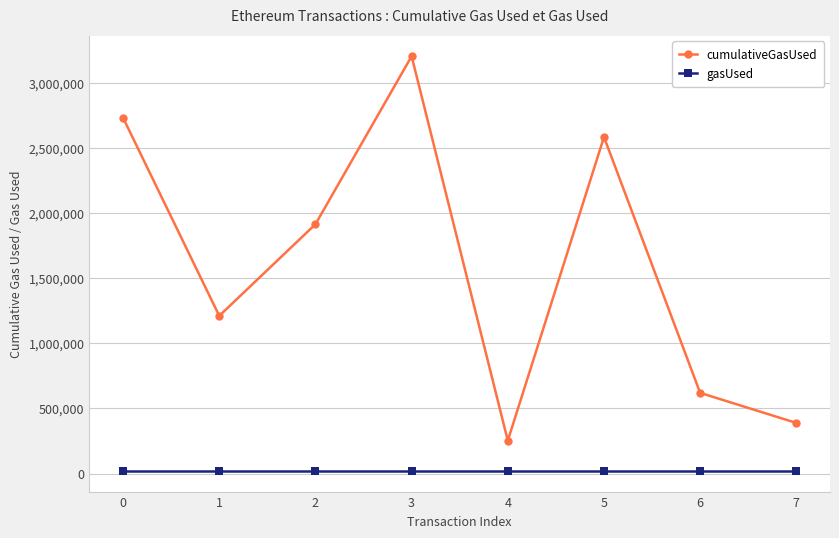

How many data points in cumulativeGasUsed are less than 1915186?

4